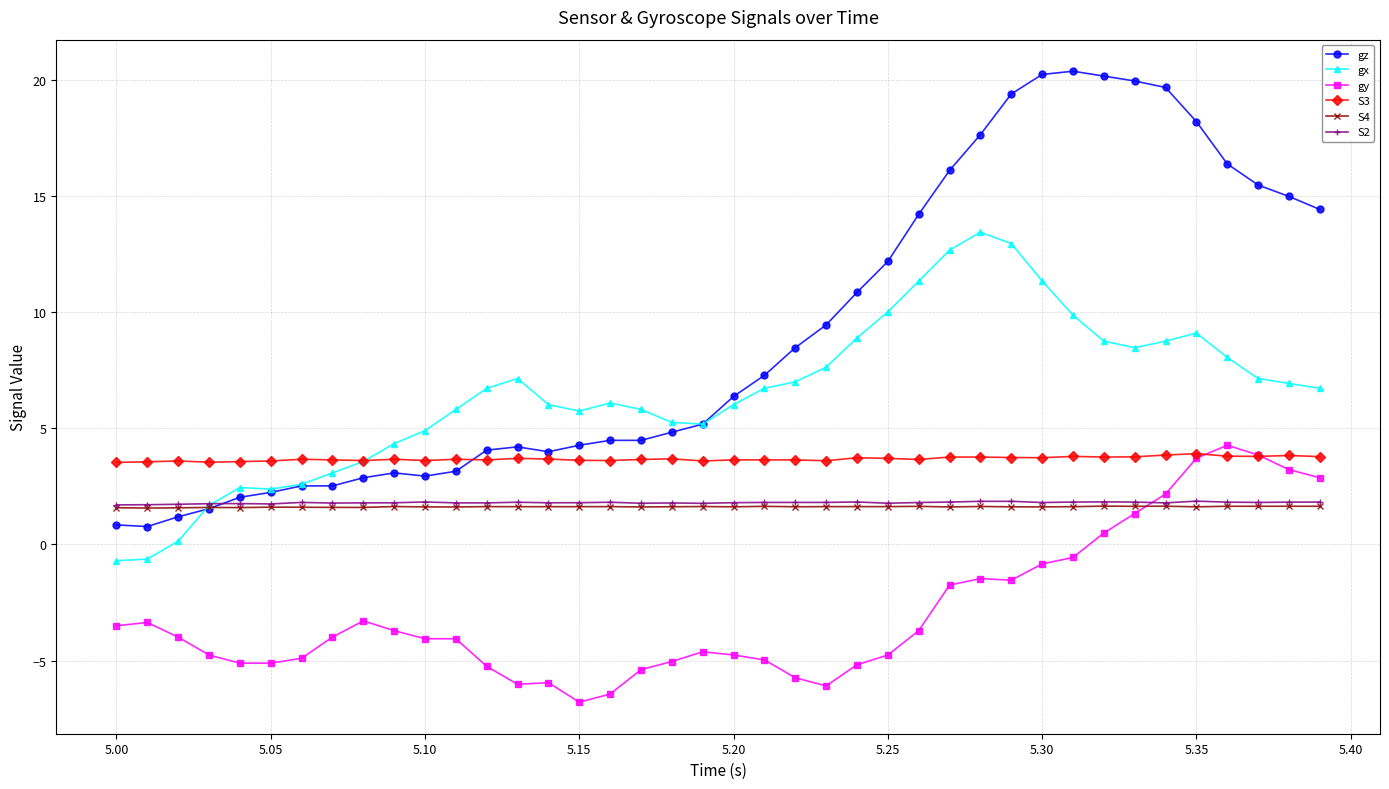

Which series has the widest spread of values?

gz